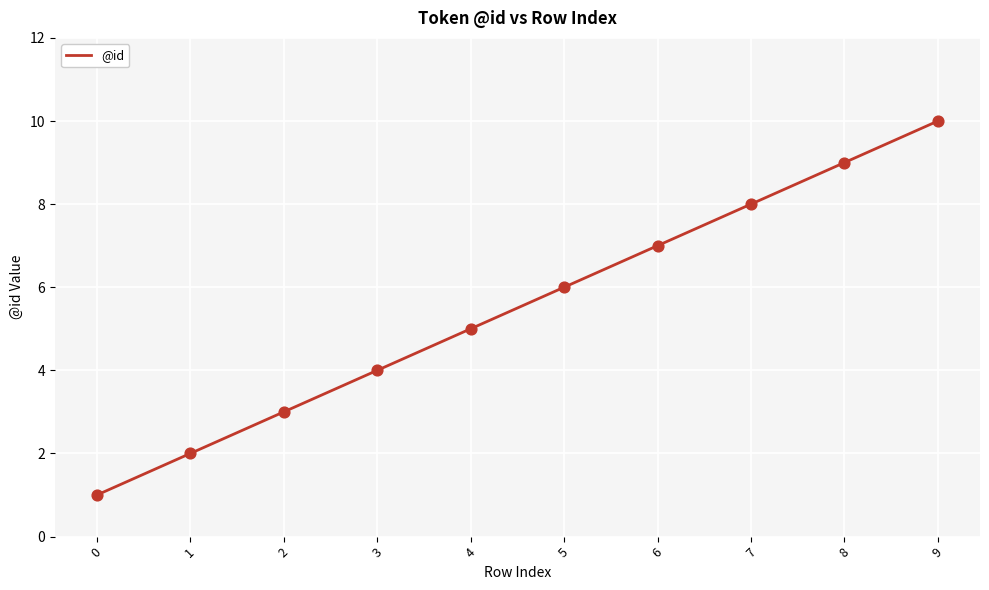

Between 3 and 2, which is larger?

3